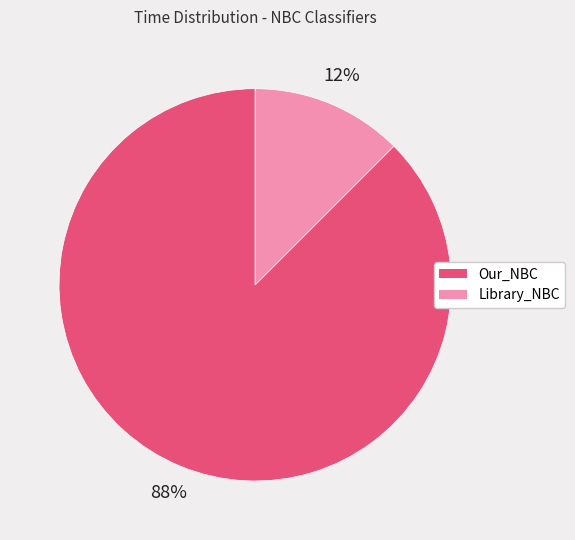

Is it true that Library_NBC is 12% of the pie?

True